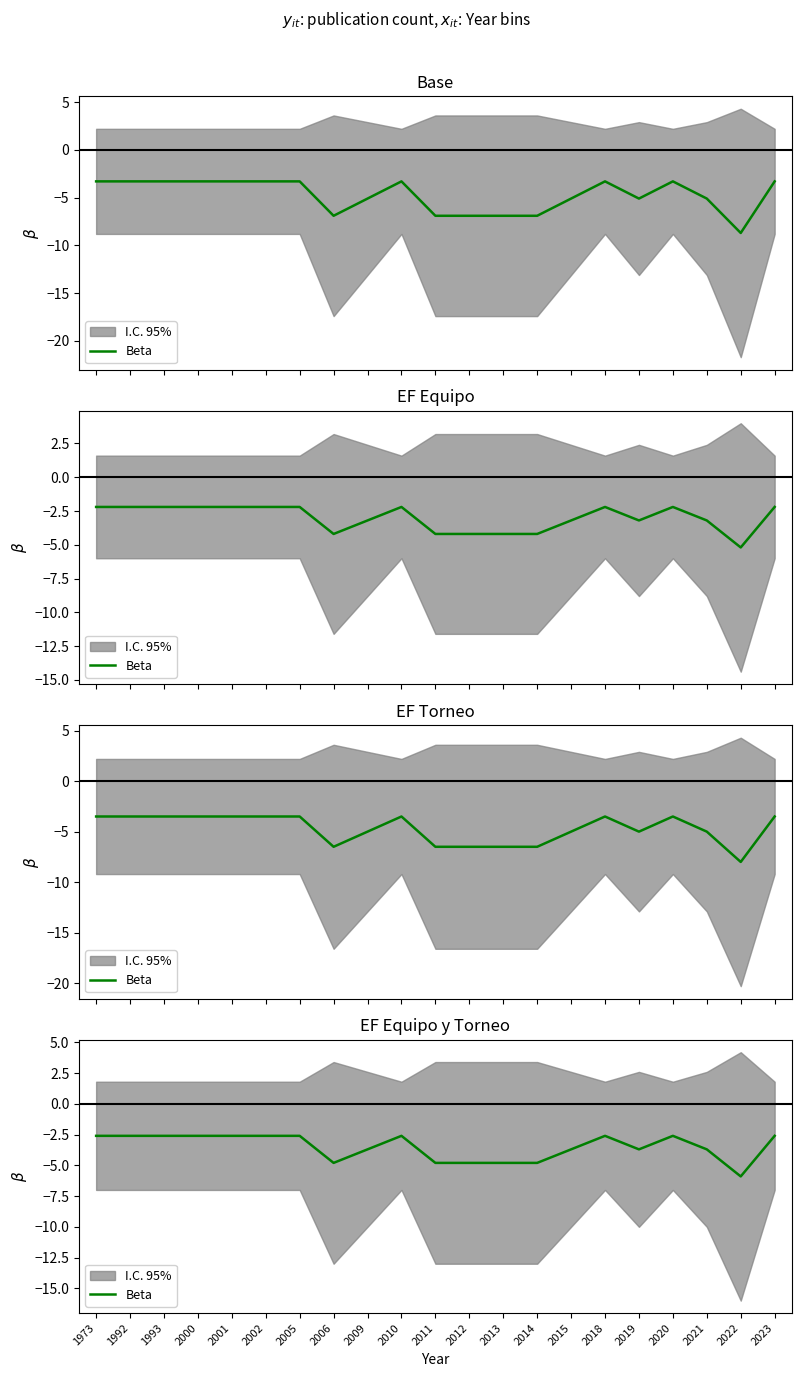

Is this an area chart (filled region under the line)?

No